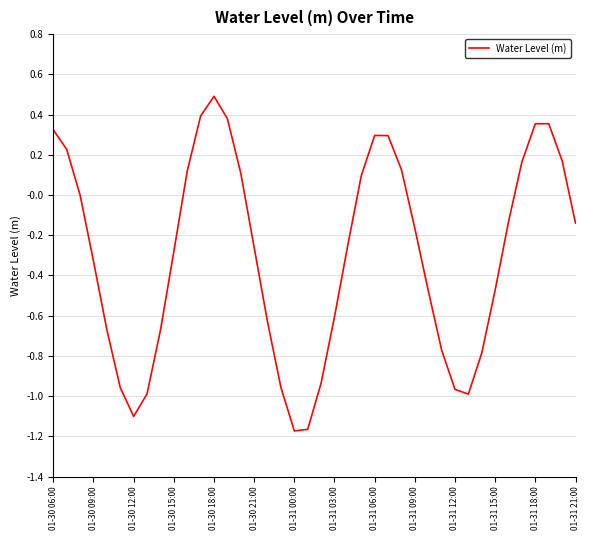

What is the difference between the maximum and minimum values?

1.7